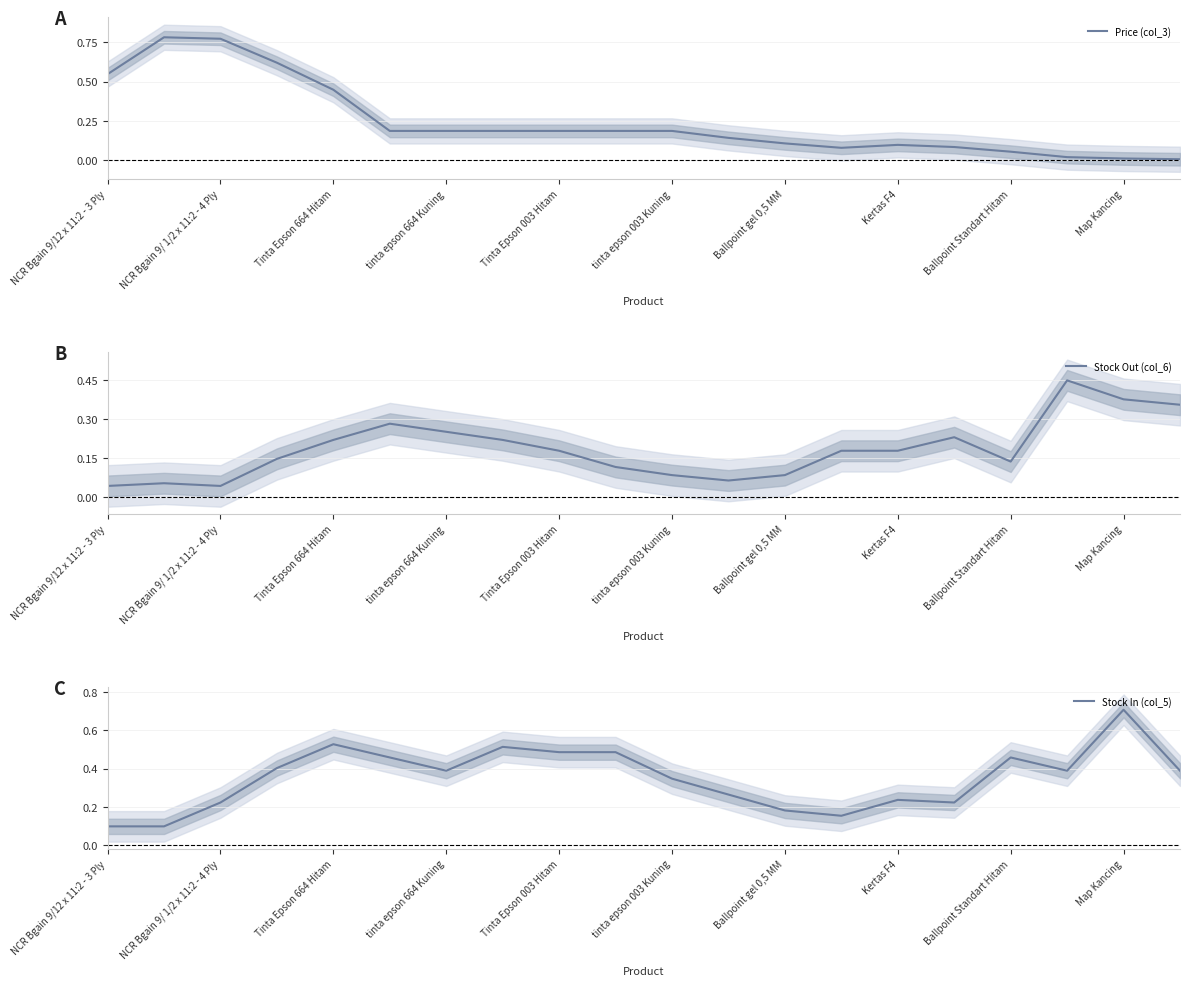

The value of Stock Out (col_6) at Map Kancing is 0.2. True or false?

False